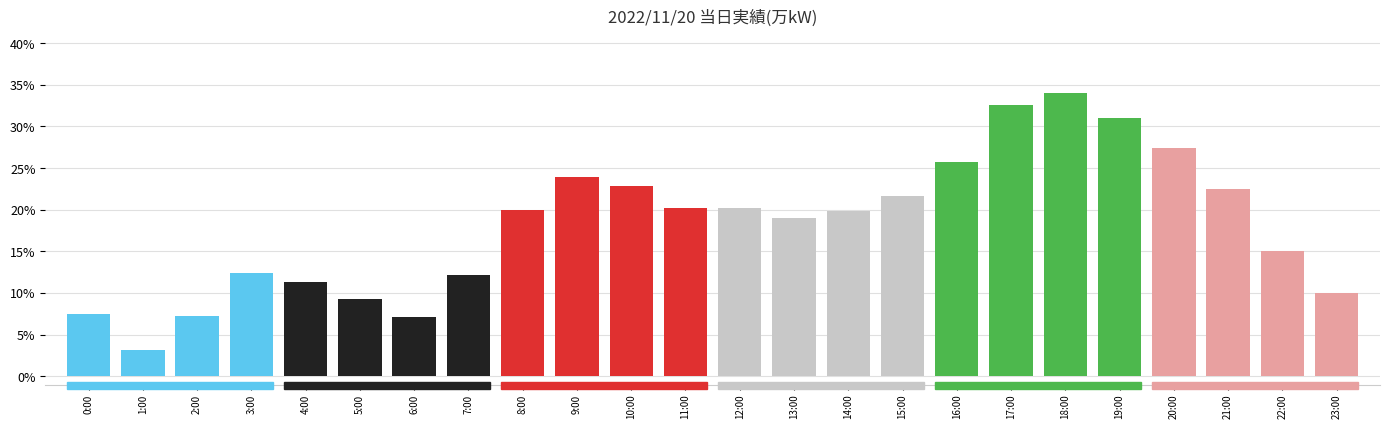

Between 23:00 and 16:00, which is larger?

16:00